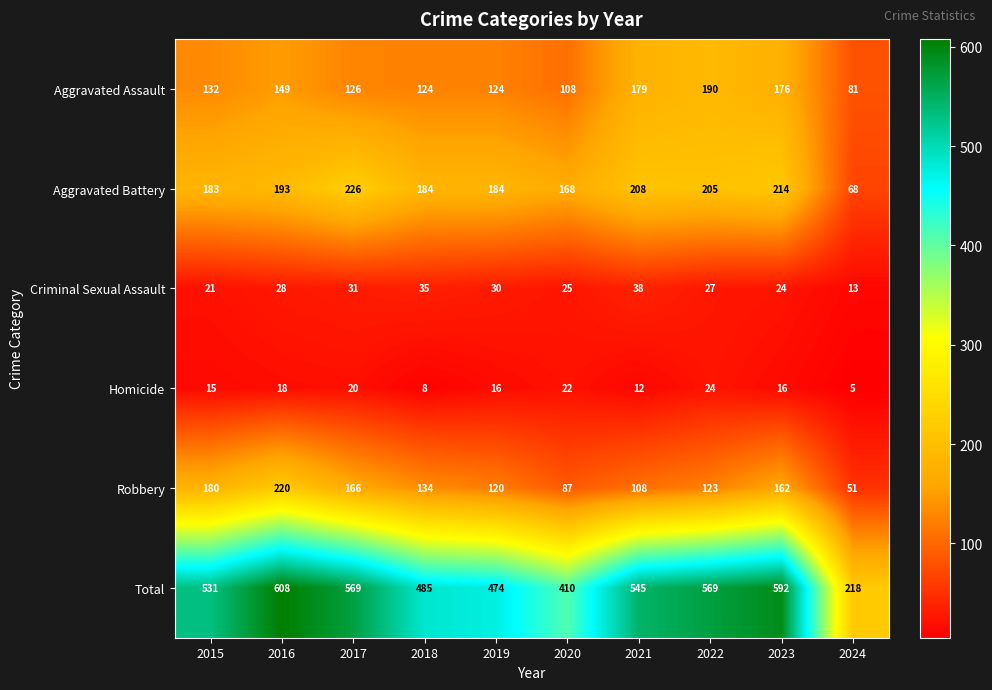

The value of Robbery at 2018 is 224. True or false?

False